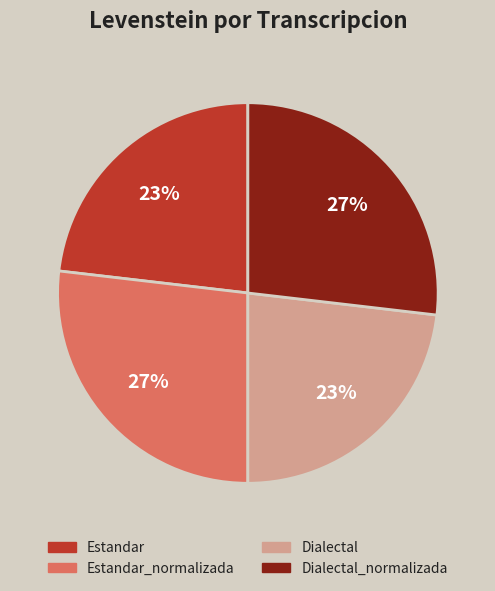

To the nearest percent, what is the average slice percentage?

25%